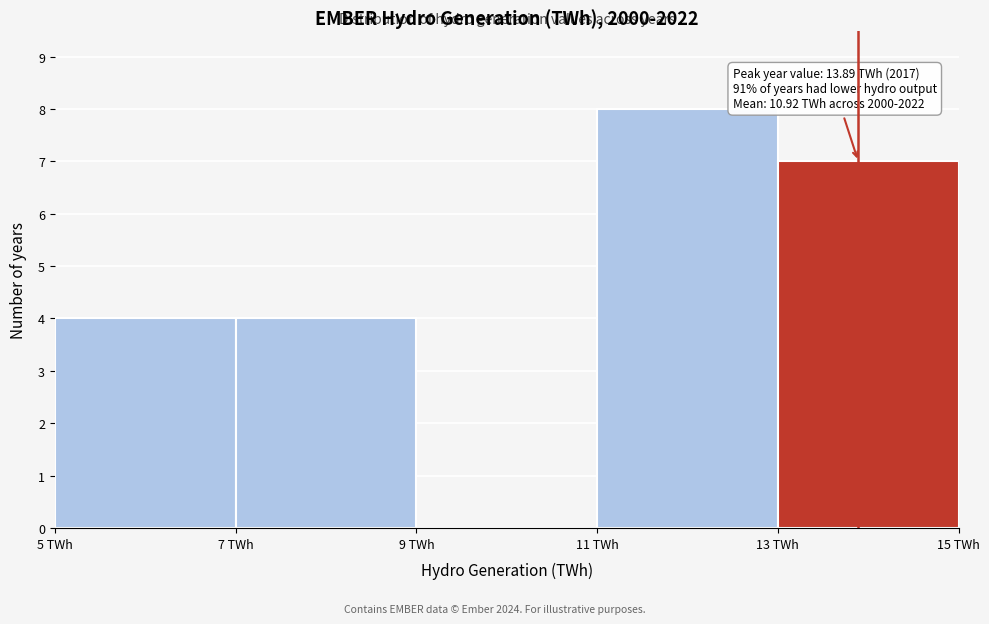

Which range on the x-axis has the tallest bar?

11 to 13